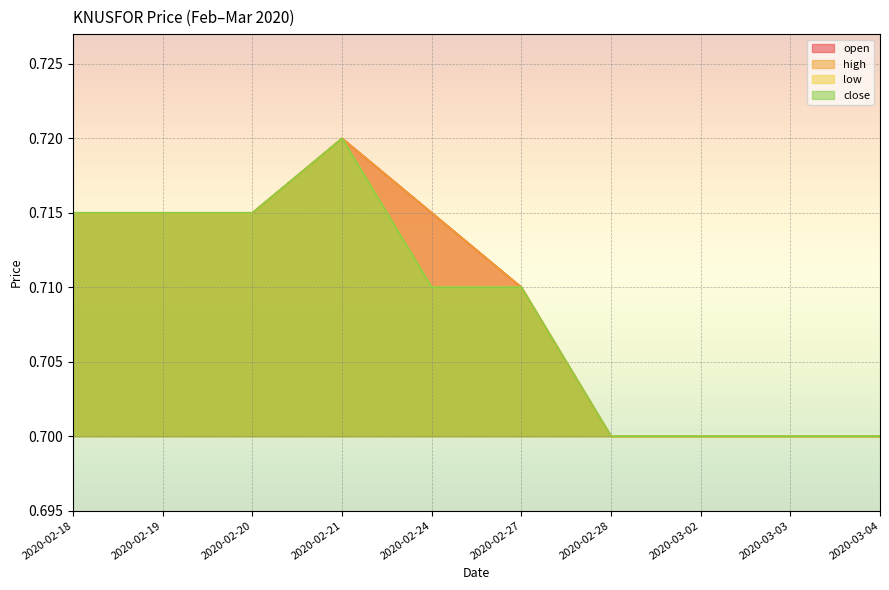

Does the chart display data point markers on the line(s)?

No